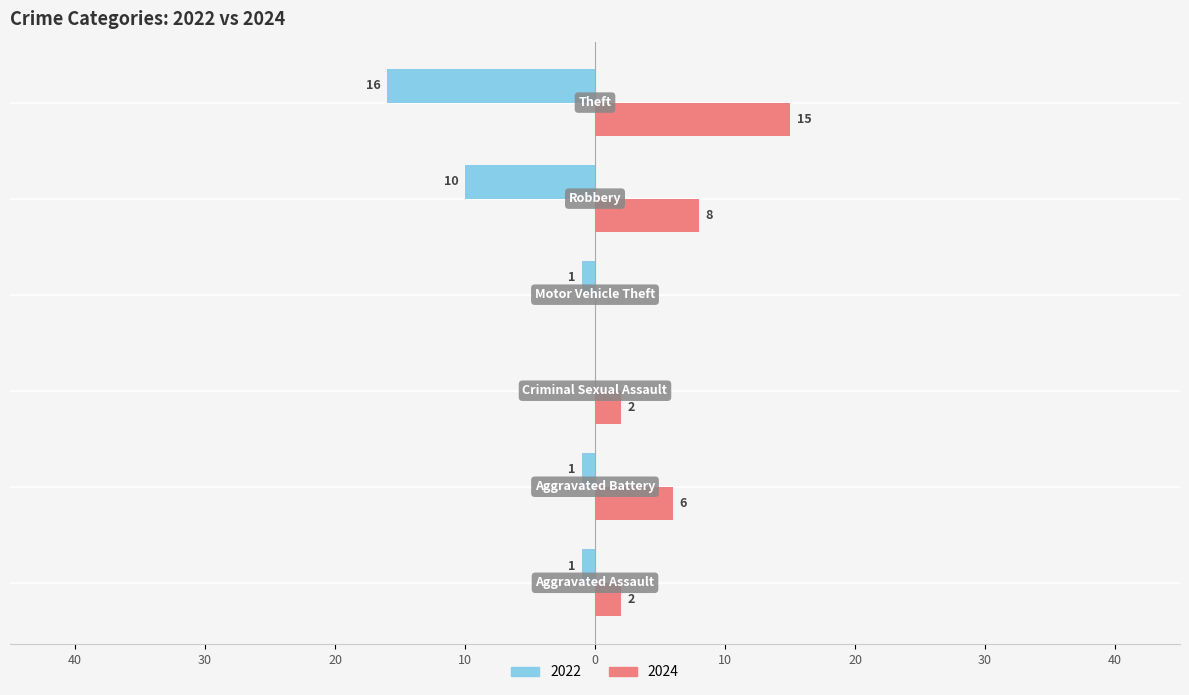

What are all the series names shown in the legend?

2022, 2024